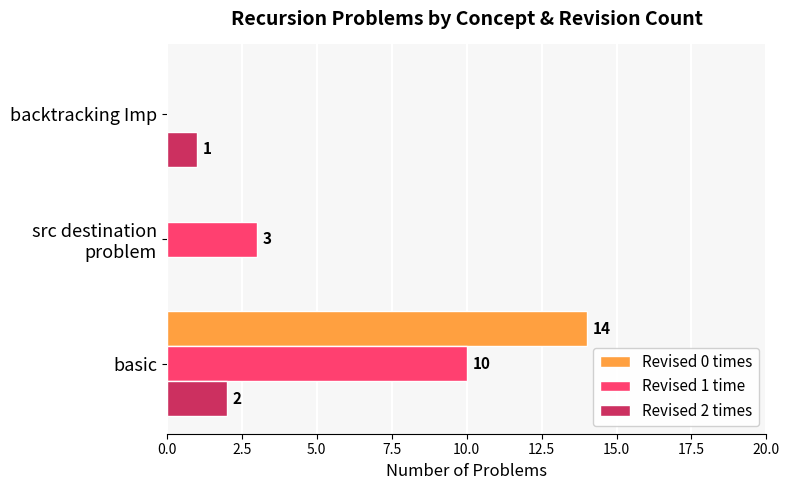

The Revised 1 time series shows 0 at backtracking Imp. True or false?

True